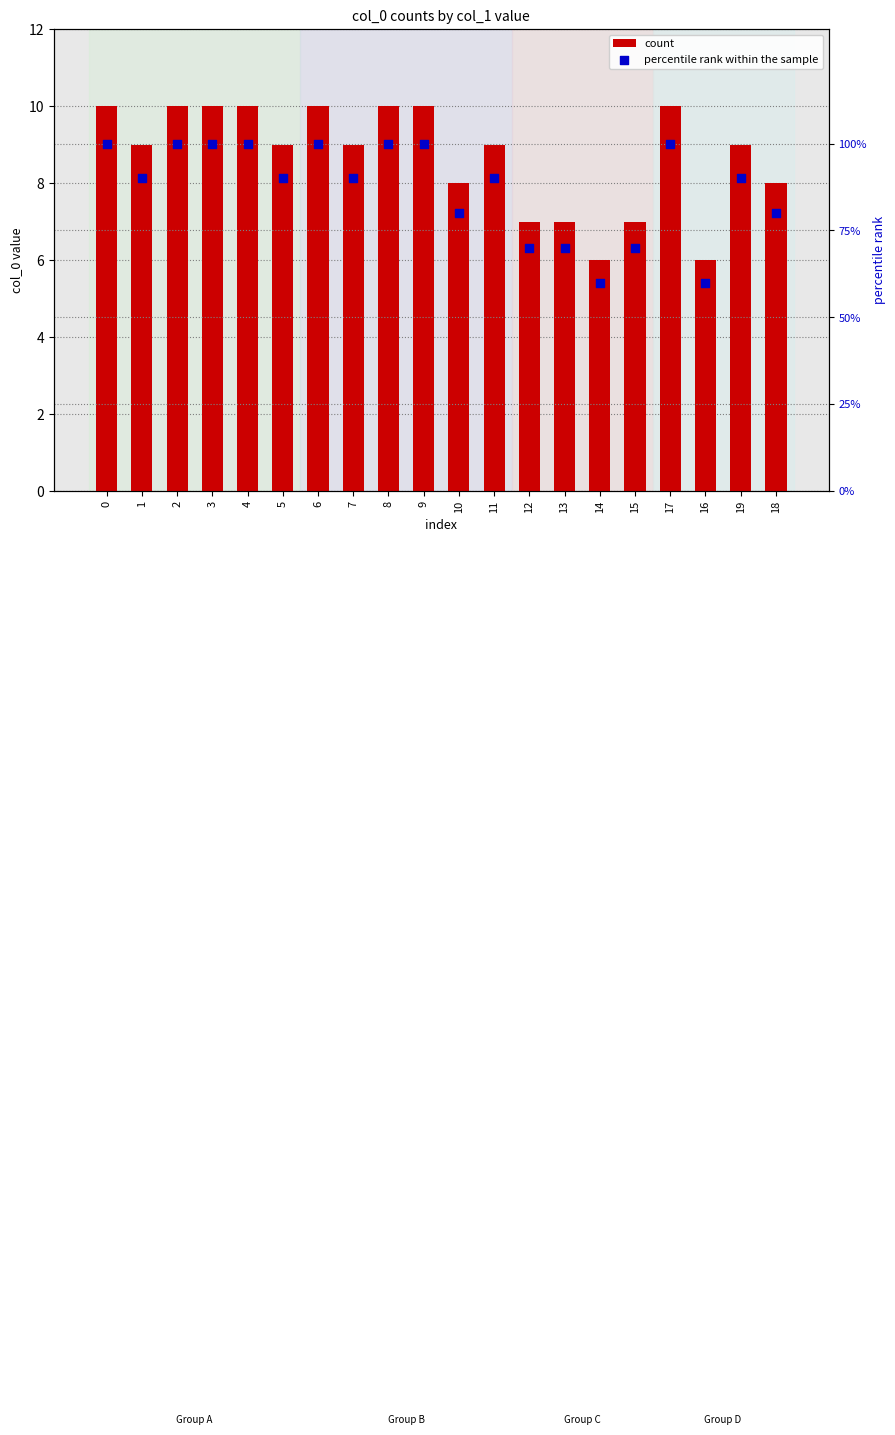

Which series reaches the maximum Y coordinate?

percentile rank within the sample